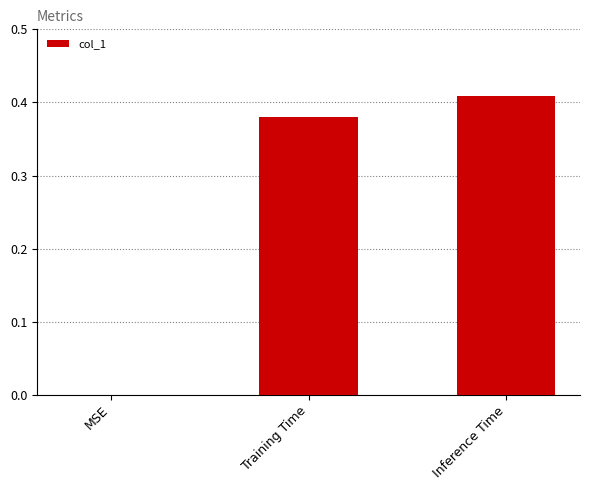

What is the sum of all values?

0.8